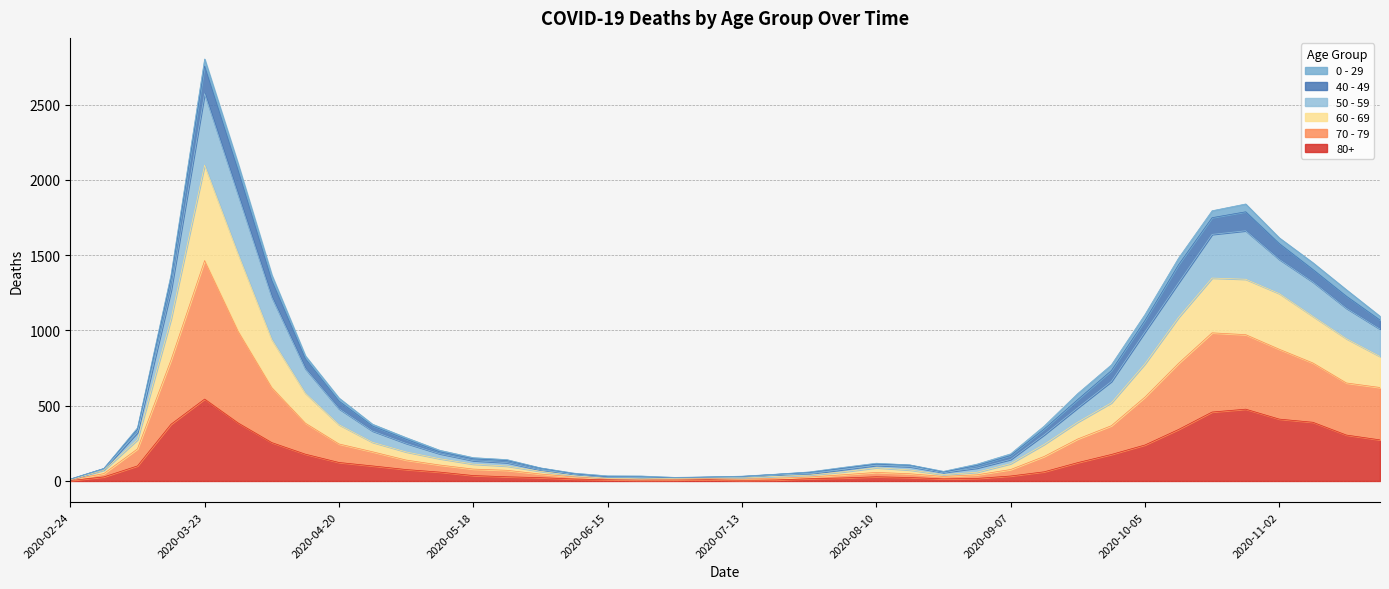

What is the maximum value shown in the chart?

2803